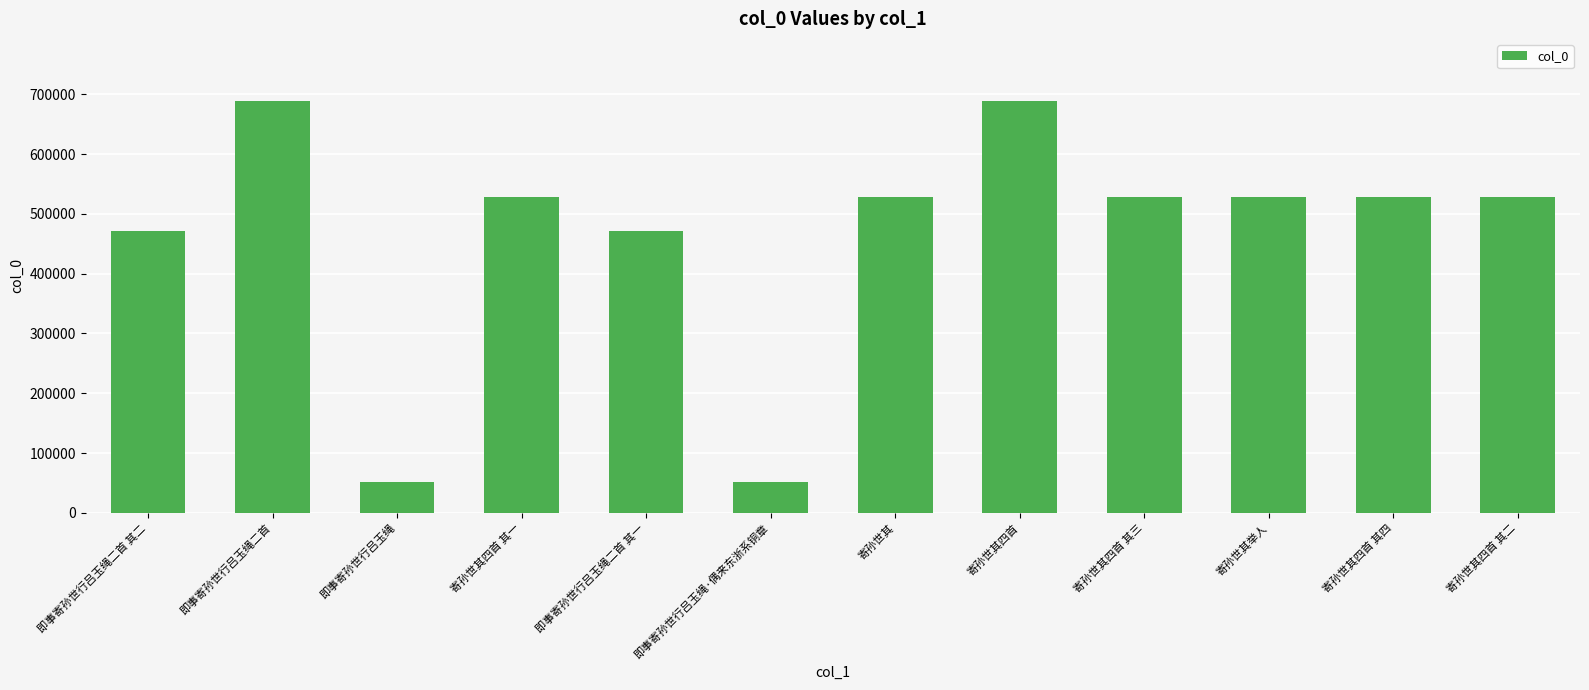

Read the value at 寄孙世其举人.

527793